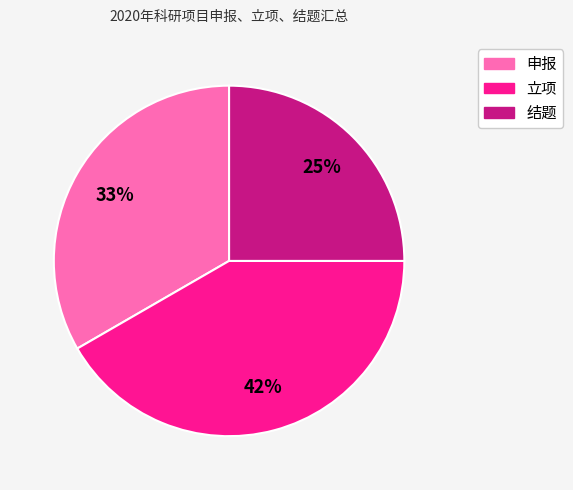

Rank the categories by value from highest to lowest.

立项, 申报, 结题